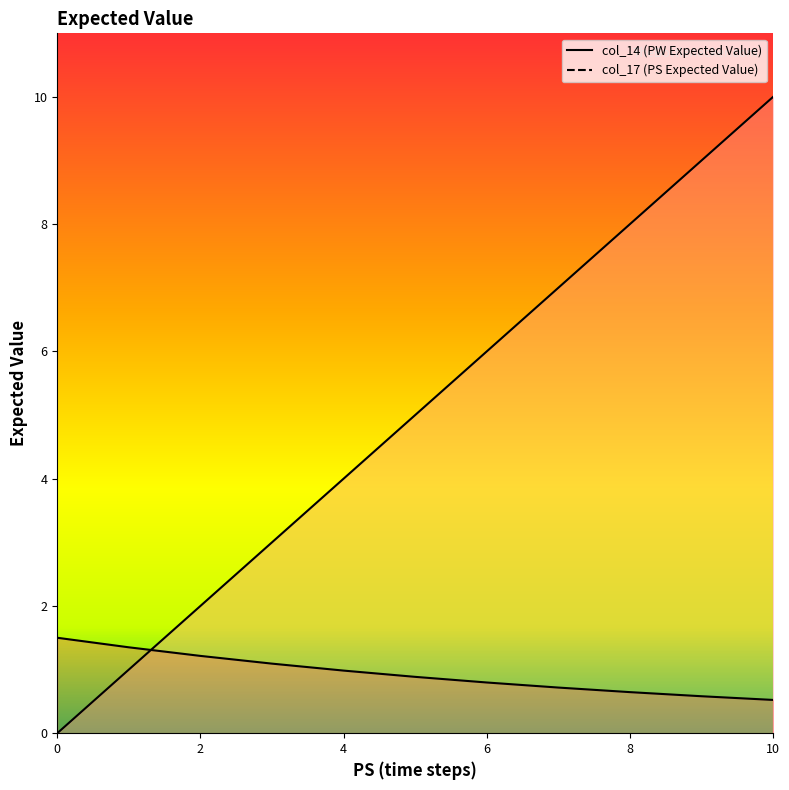

Which series has the largest total across all categories?

col_14